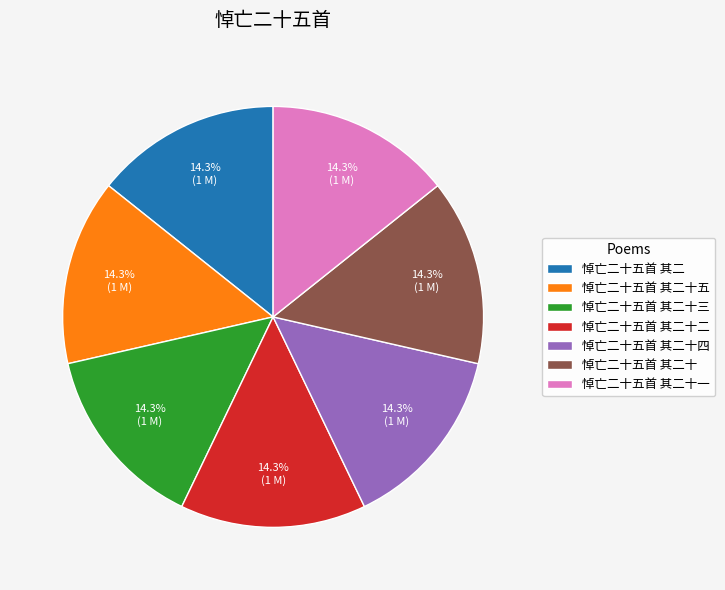

Is 悼亡二十五首 其二十三 the majority of the pie?

No